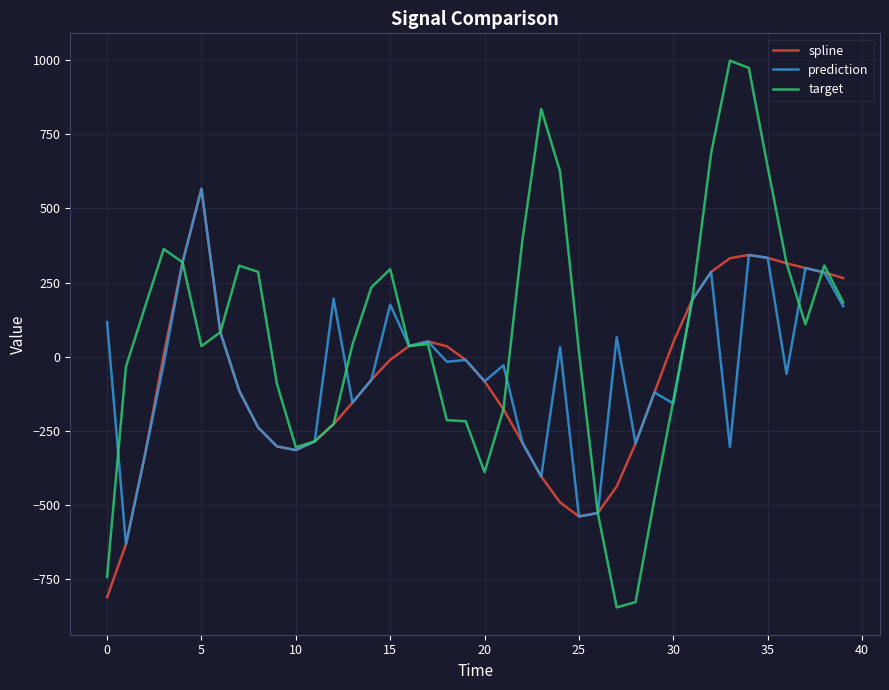

Which series has the largest range (max minus min)?

target